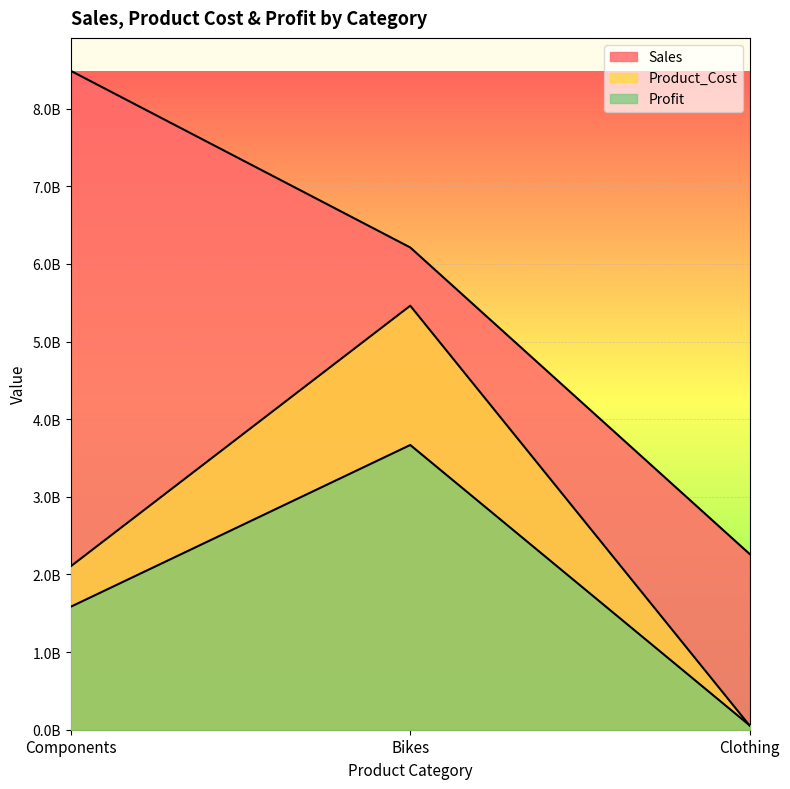

What is the sum of all Profit values?

5307301465.6